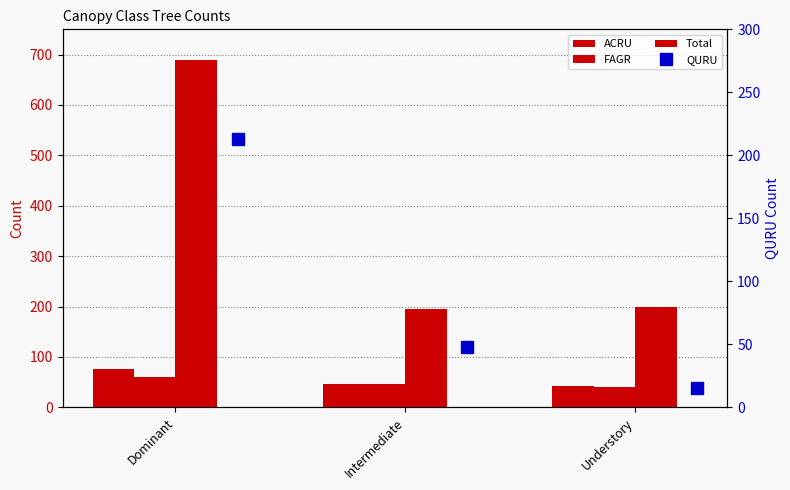

What is the average value of the FAGR series?

49